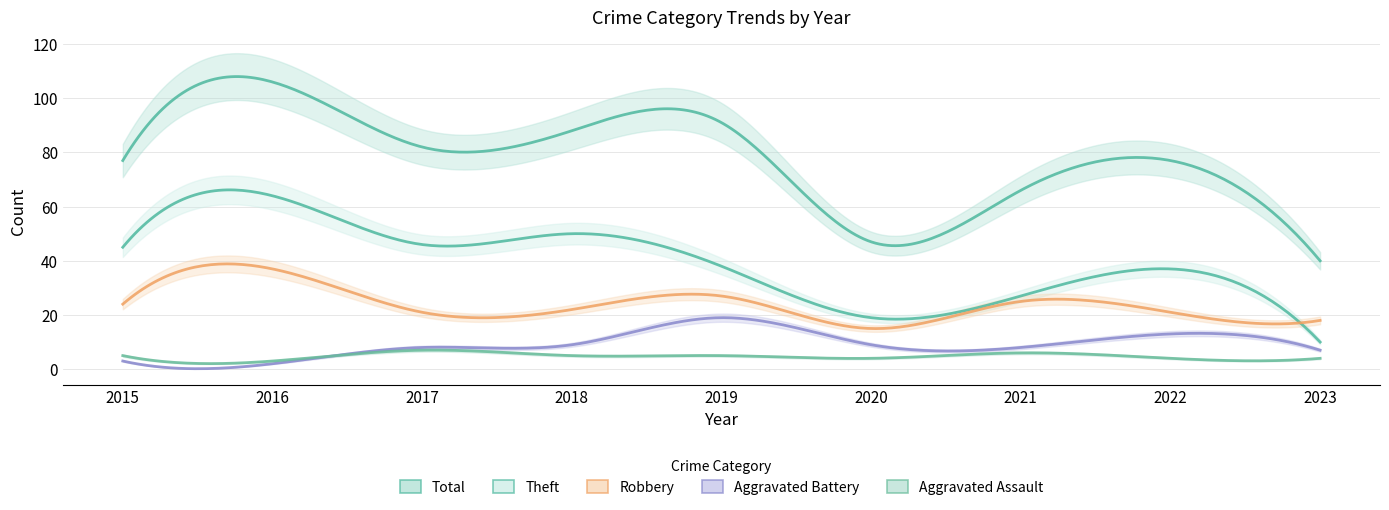

What is the approximate value of Total at 2017, to the nearest 5?

80